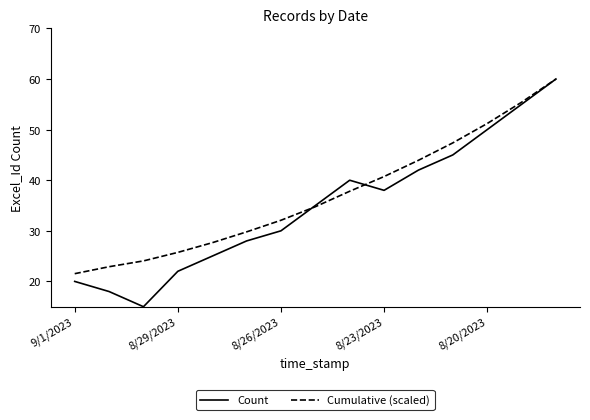

What is the maximum value for Count?

60.0